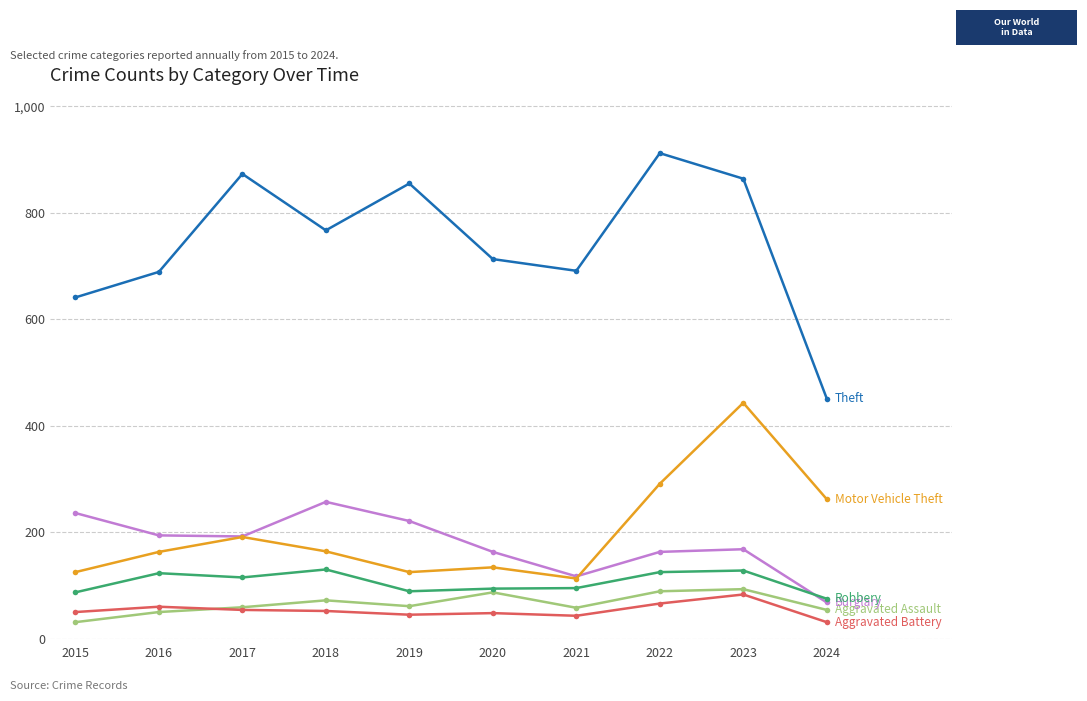

At which category is the sum across all series the highest?

2023